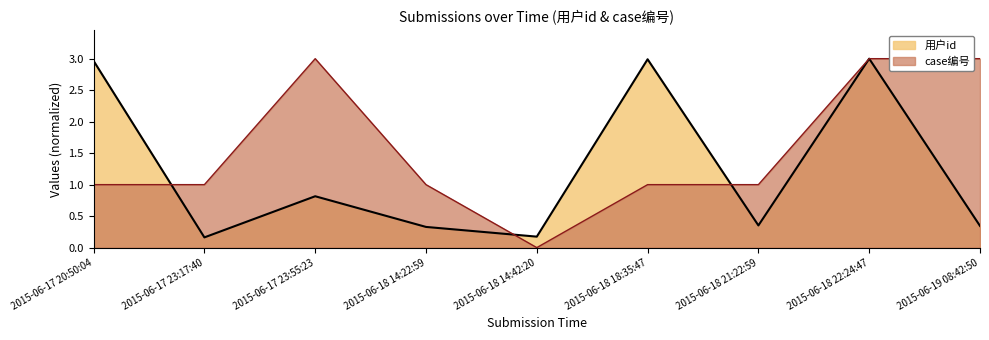

What is the value of the 用户id point at the 3rd from the left?

0.8